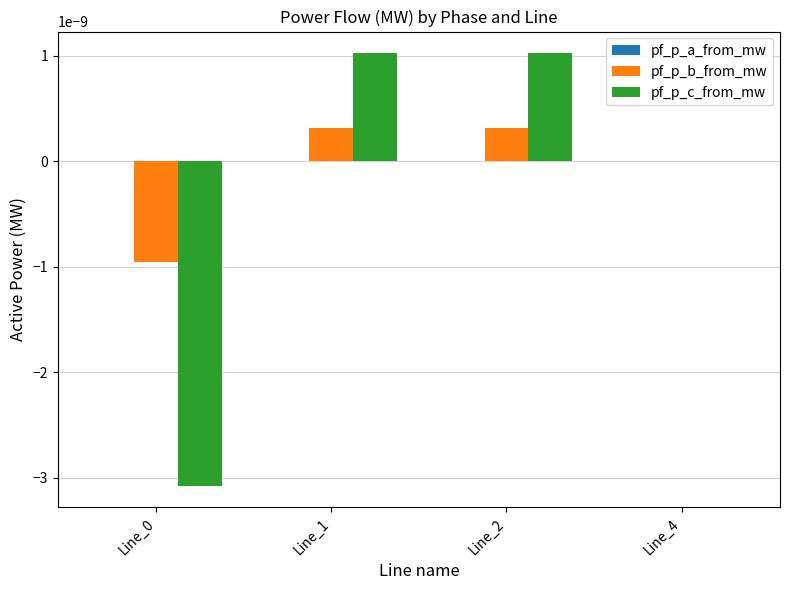

The pf_p_c_from_mw series shows 0.0 at Line_2. True or false?

True